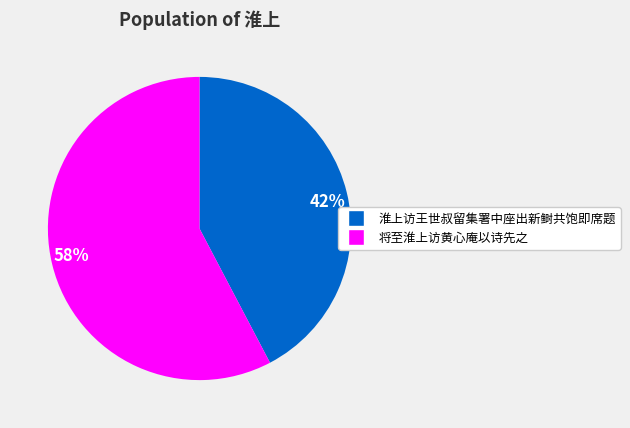

The 42% slice represents 42% of the pie. True or false?

True